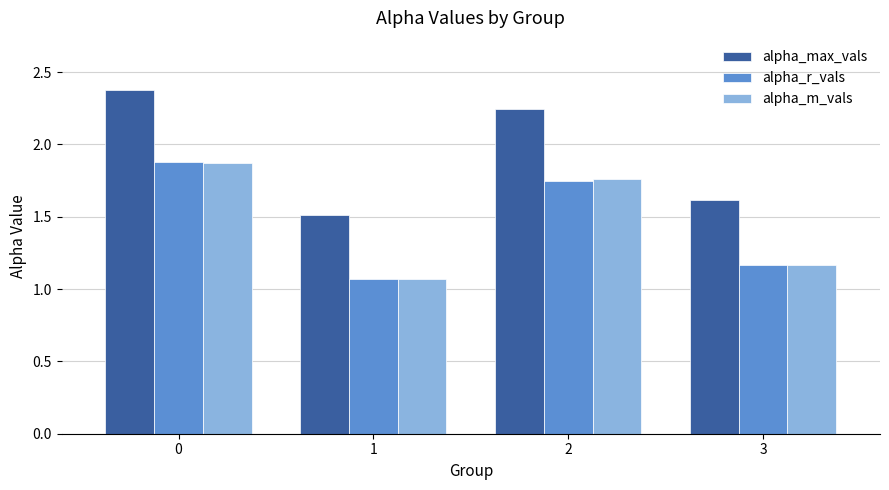

What is the greatest value displayed?

2.4